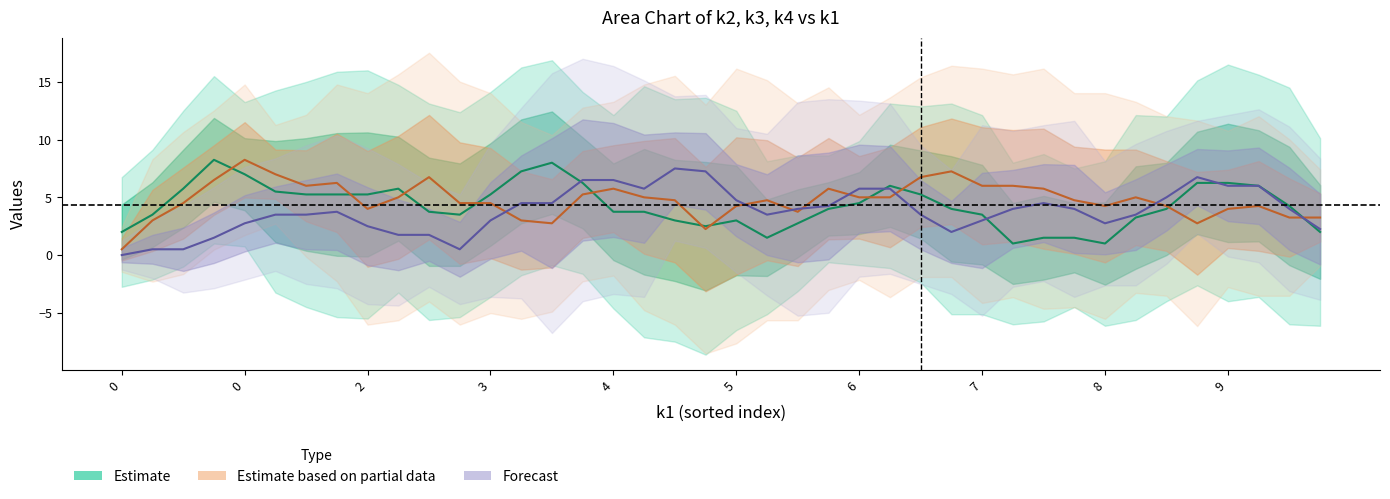

Which series changed the most between 31 and 35?

Estimate